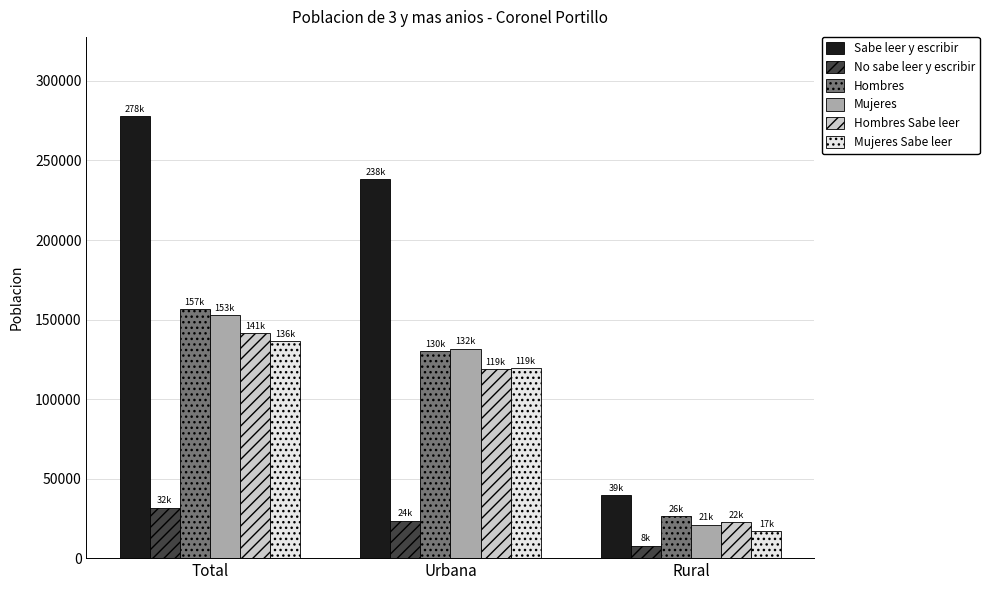

The value of Sabe leer y escribir at Rural is 12556. True or false?

False